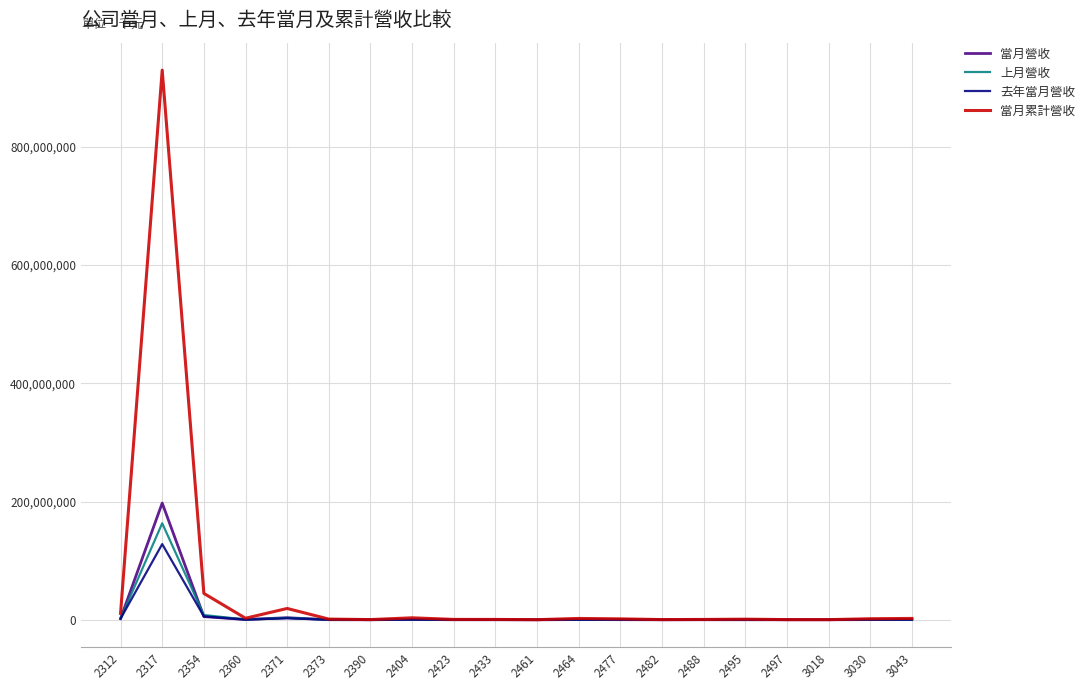

Does the chart display data point markers on the line(s)?

No